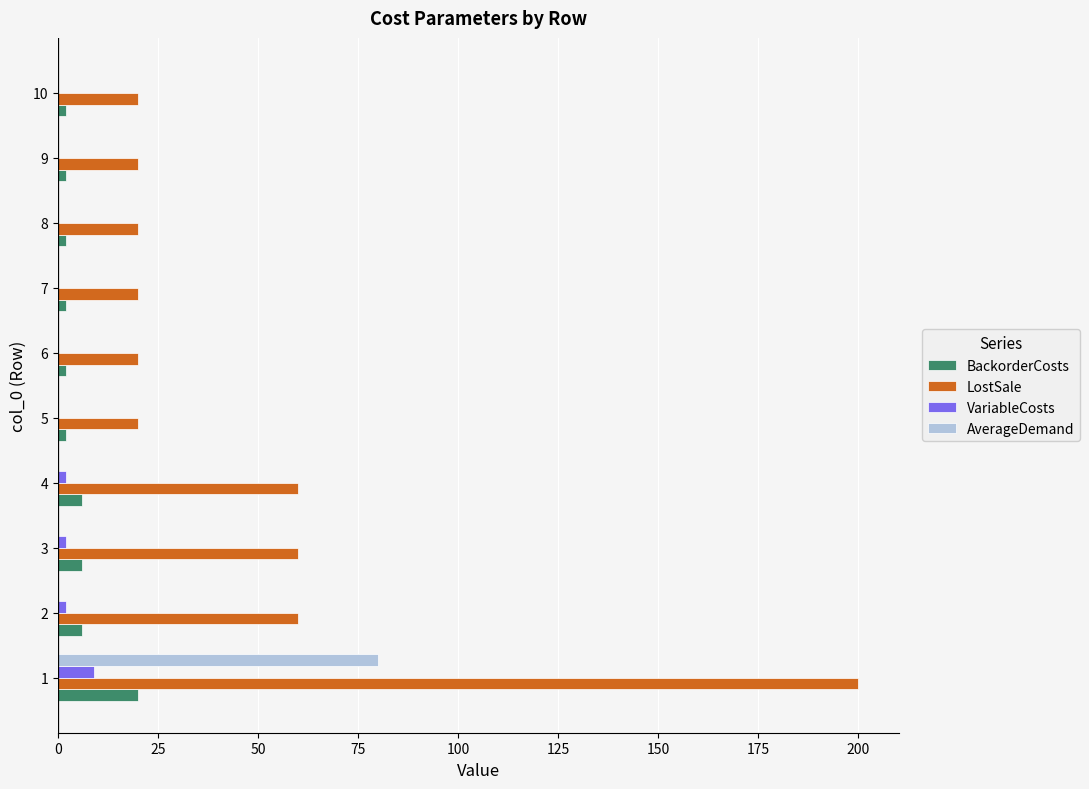

Which series has the largest total across all categories?

LostSale